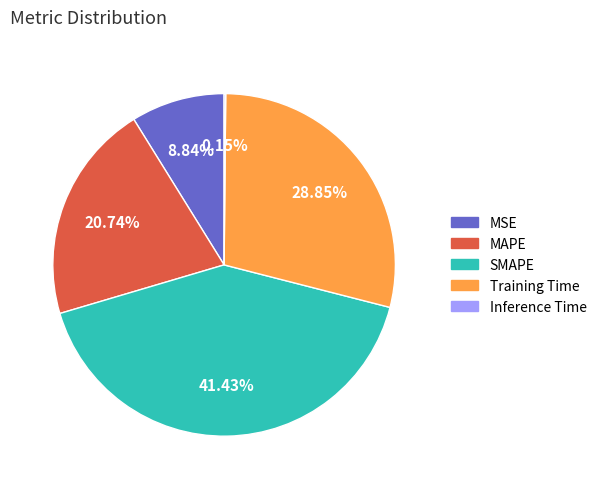

What is the largest slice in the pie chart?

SMAPE